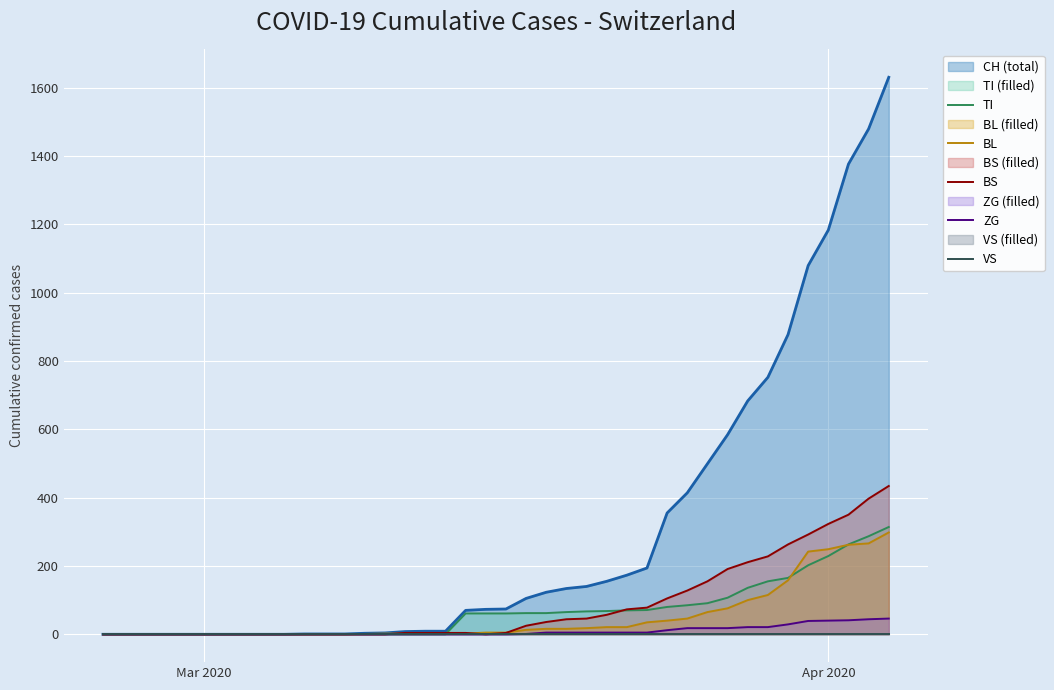

Which series has the largest total across all categories?

BS